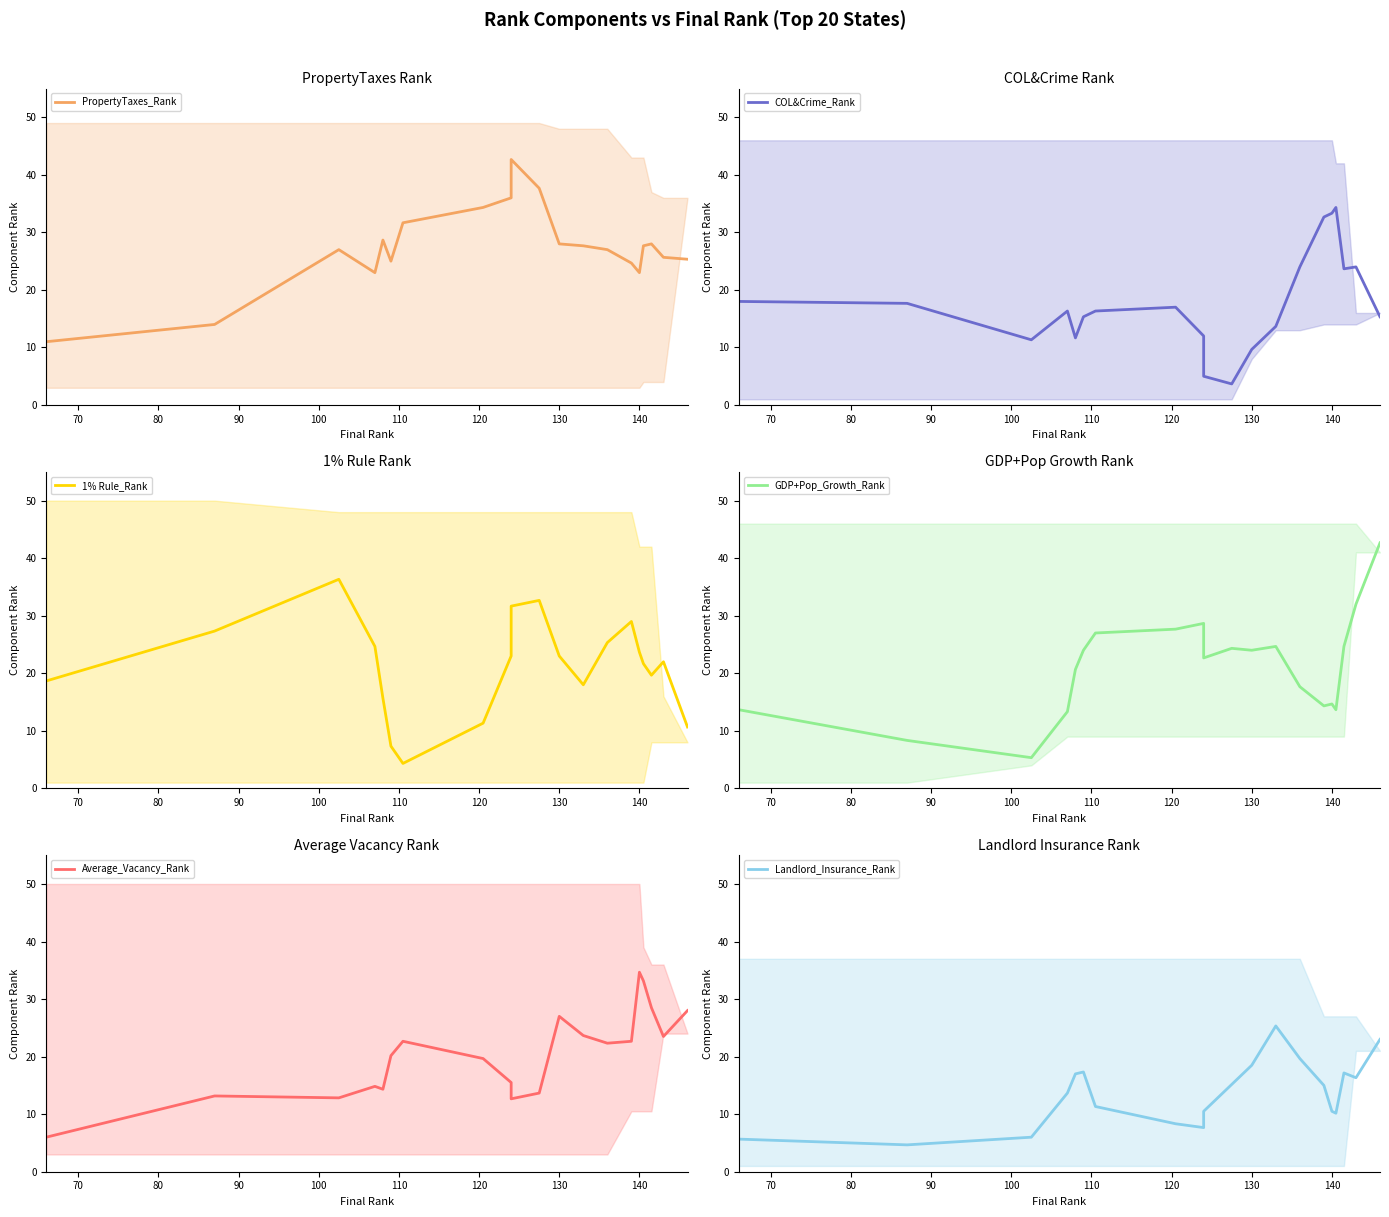

What are all the series names shown in the legend?

PropertyTaxes_Rank, COL&Crime_Rank, 1% Rule_Rank, GDP+Pop_Growth_Rank, Average_Vacancy_Rank, Landlord_Insurance_Rank